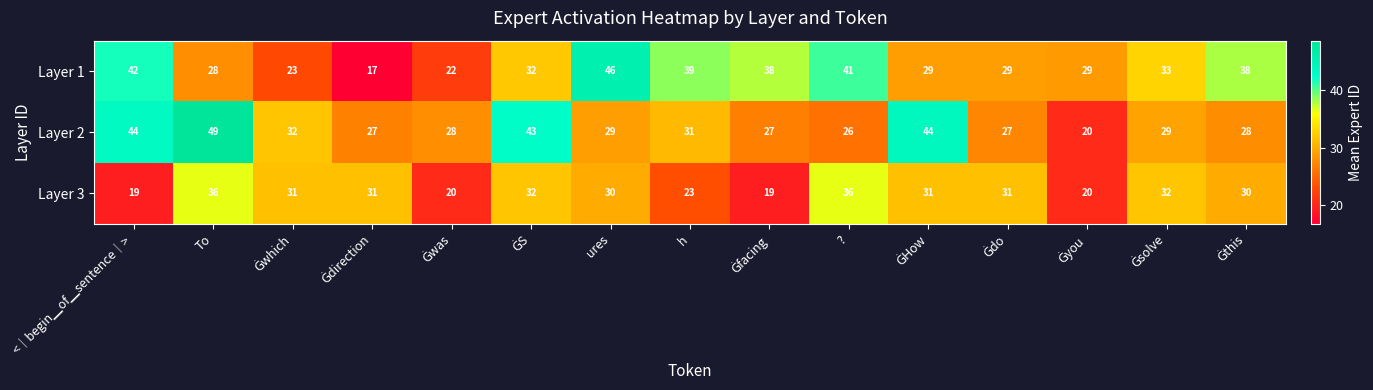

The value of Layer 2 at h is 14. True or false?

False